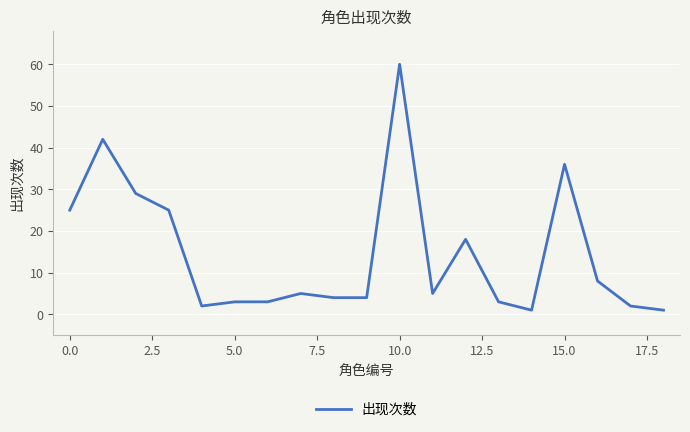

True or false: there are more than 0 points higher than both neighbors.

True